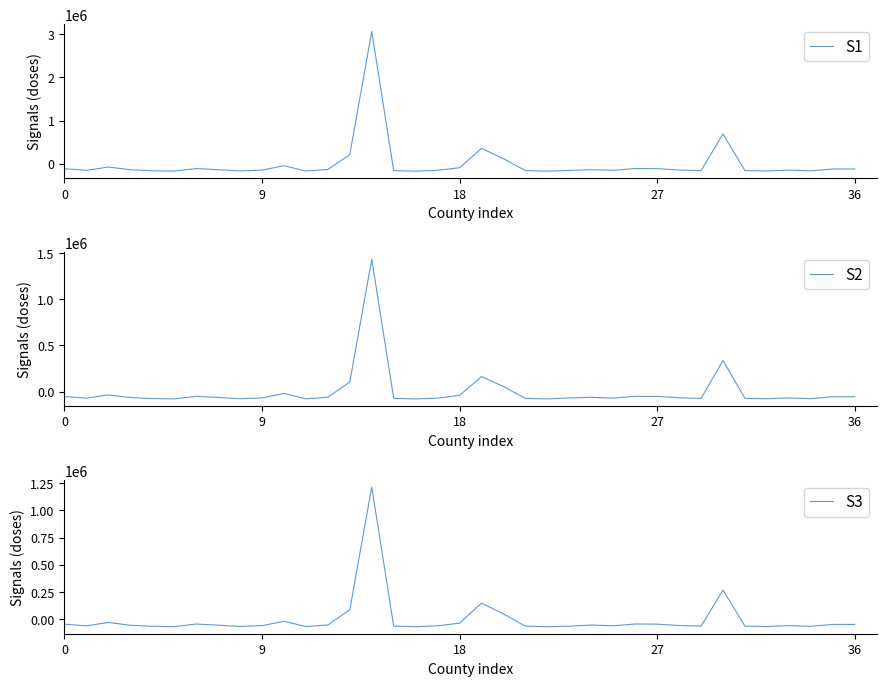

What is the lowest value of the S1 series?

-170483.8